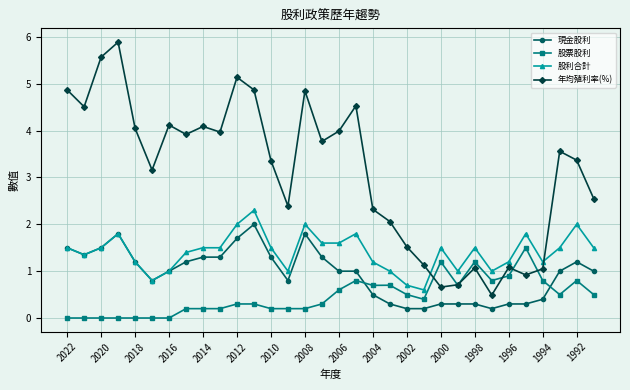

How many data points does each series have?

32